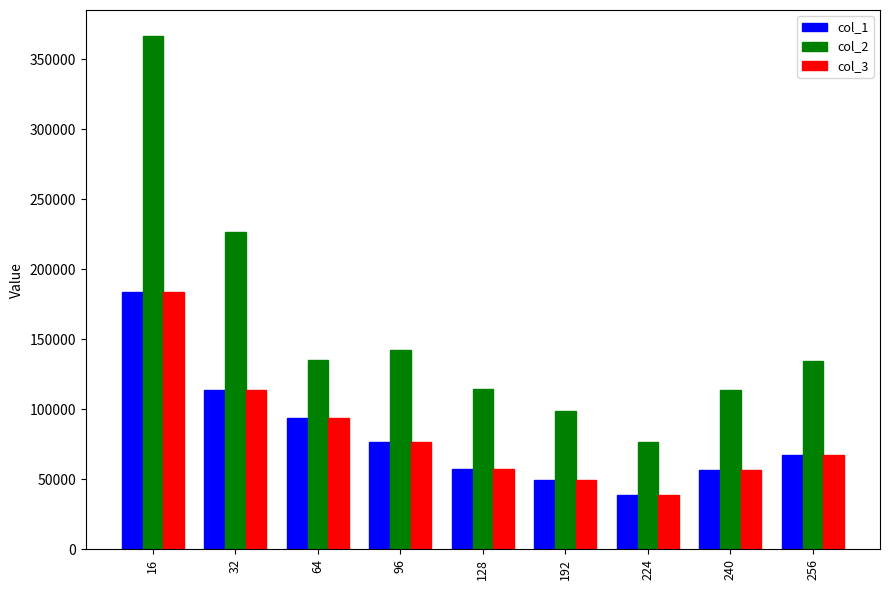

What is the difference between the col_2 values at 32 and 240?

113193